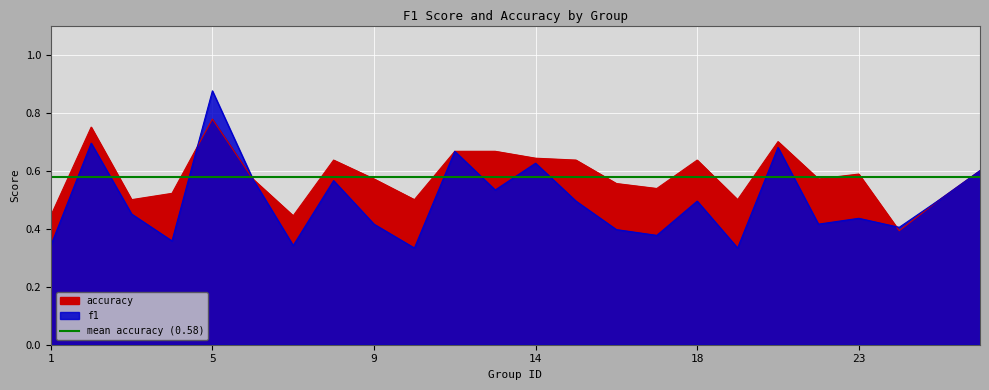

The f1 series shows 0.6 at 4. True or false?

False